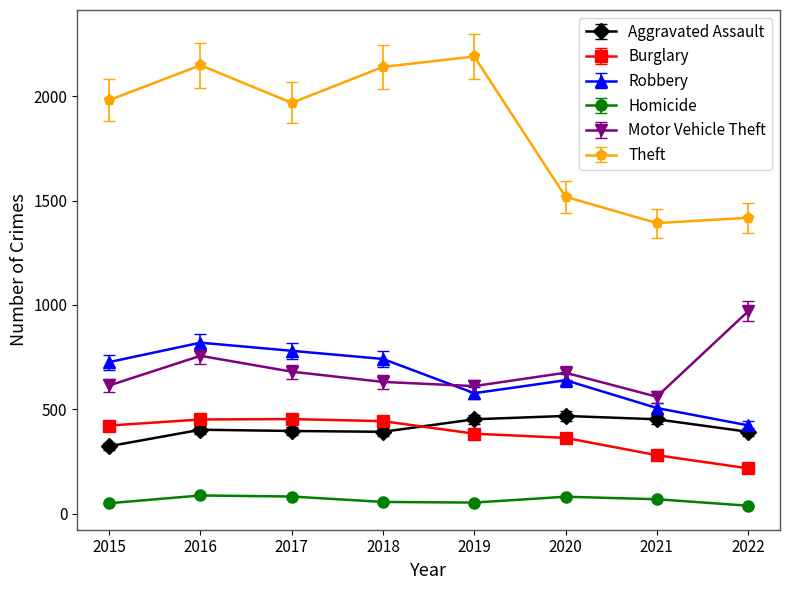

True or false: Aggravated Assault and Motor Vehicle Theft intersect in this chart.

False